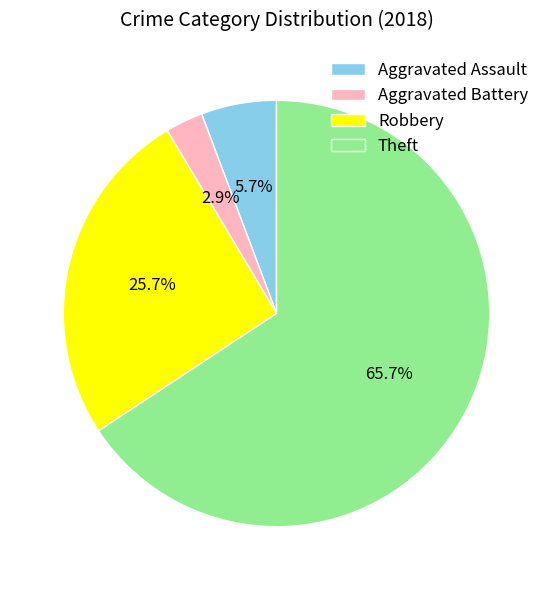

Do Aggravated Battery and Robbery together represent more than half of the pie?

No